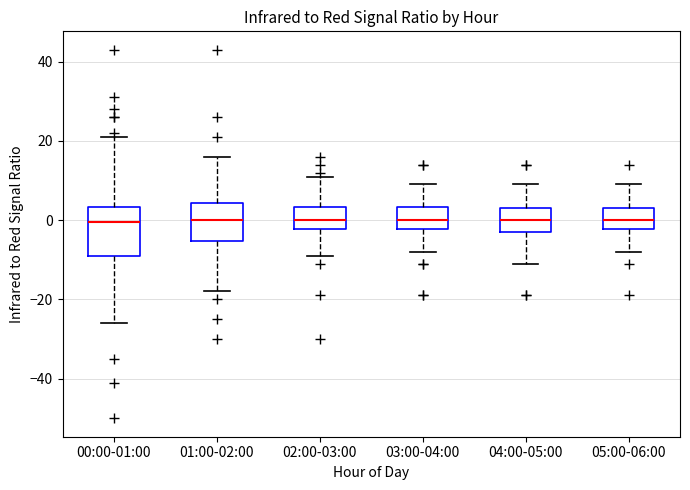

Reading left to right, read every box against the y-axis: the position of its median line, the range the box covers, and the ends of its whiskers. The values are not printed on the chart, so give them approximately, as read against the axis.

00:00-01:00: median 0, box -8 to 4, whiskers -26 to 22
01:00-02:00: median 0, box -6 to 4, whiskers -18 to 16
02:00-03:00: median 0, box -2 to 4, whiskers -8 to 12
03:00-04:00: median 0, box -2 to 4, whiskers -8 to 10
04:00-05:00: median 0, box -2 to 4, whiskers -10 to 10
05:00-06:00: median 0, box -2 to 4, whiskers -8 to 10